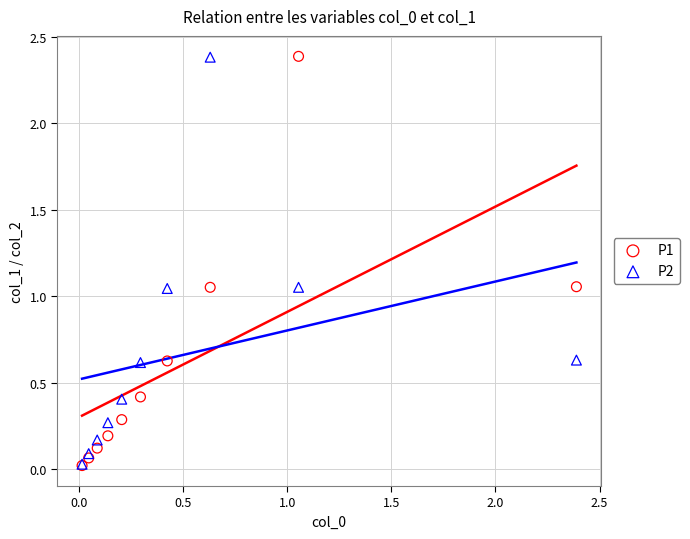

What are all the series names shown in the legend?

P1, P2